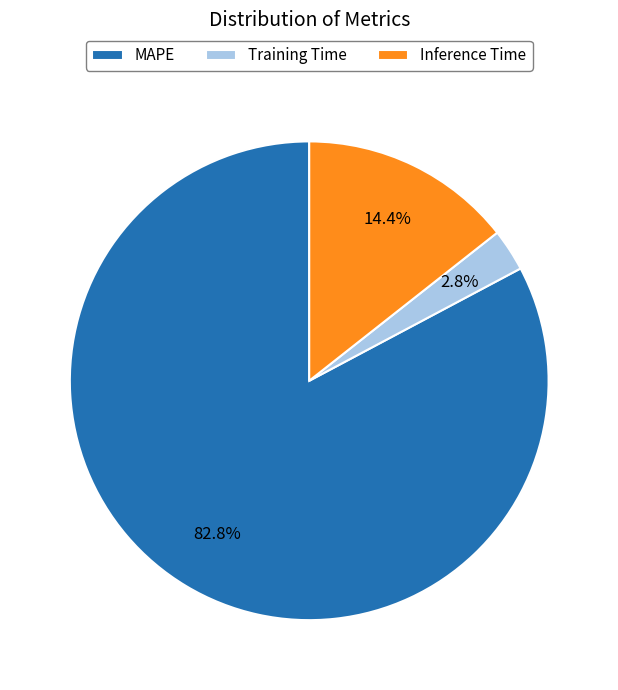

How much of the chart is everything except Inference Time?

85.6%